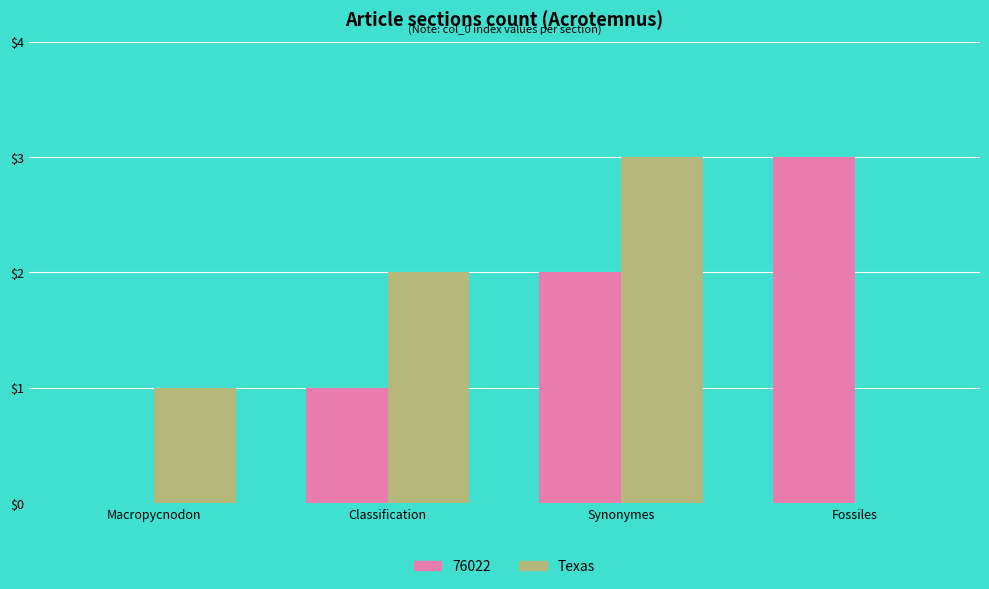

What is the maximum value shown in the chart?

3